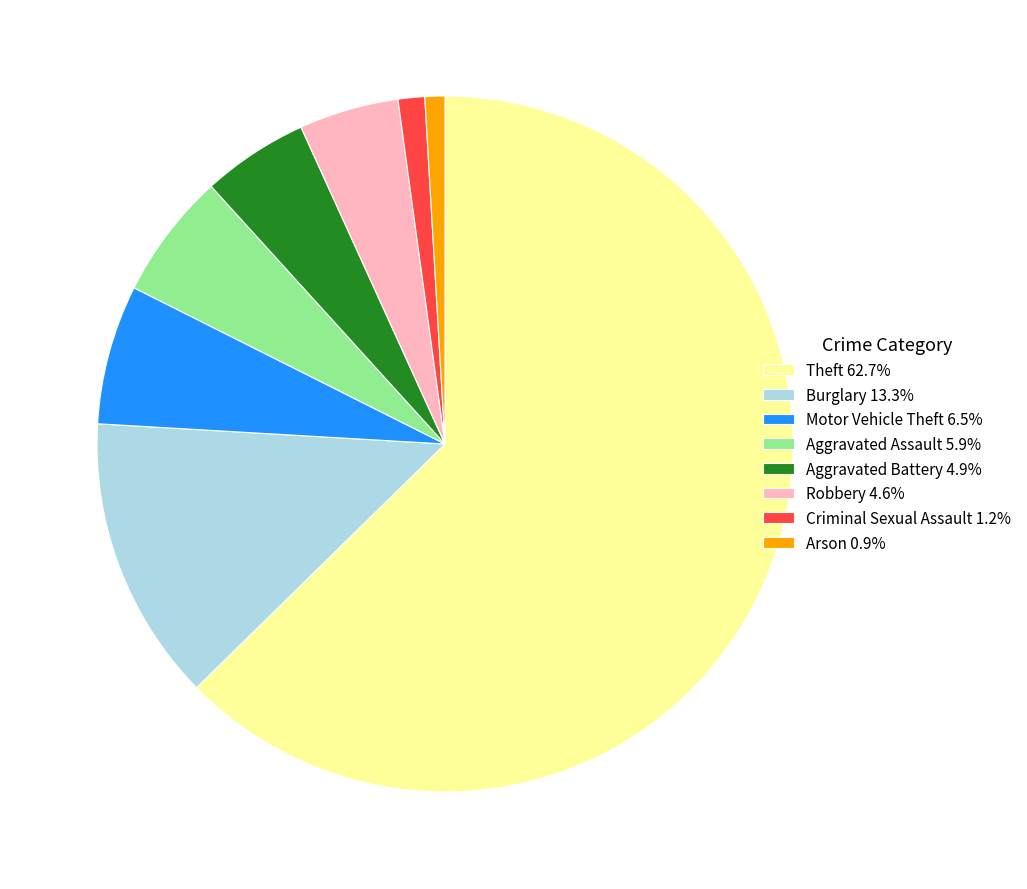

Approximately how many times larger is the value at Aggravated Assault 5.9% compared to Criminal Sexual Assault 1.2%?

4.8